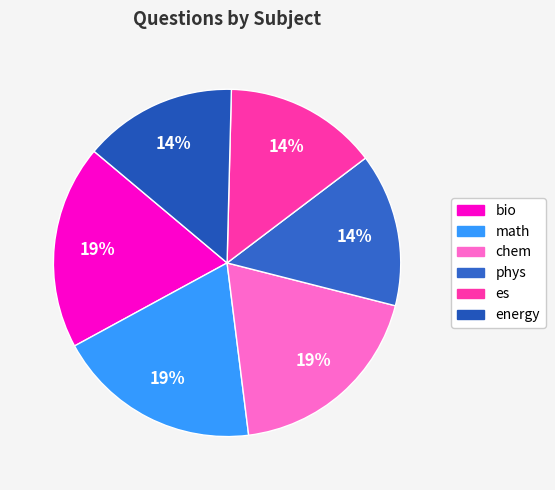

Is es the majority of the pie?

No